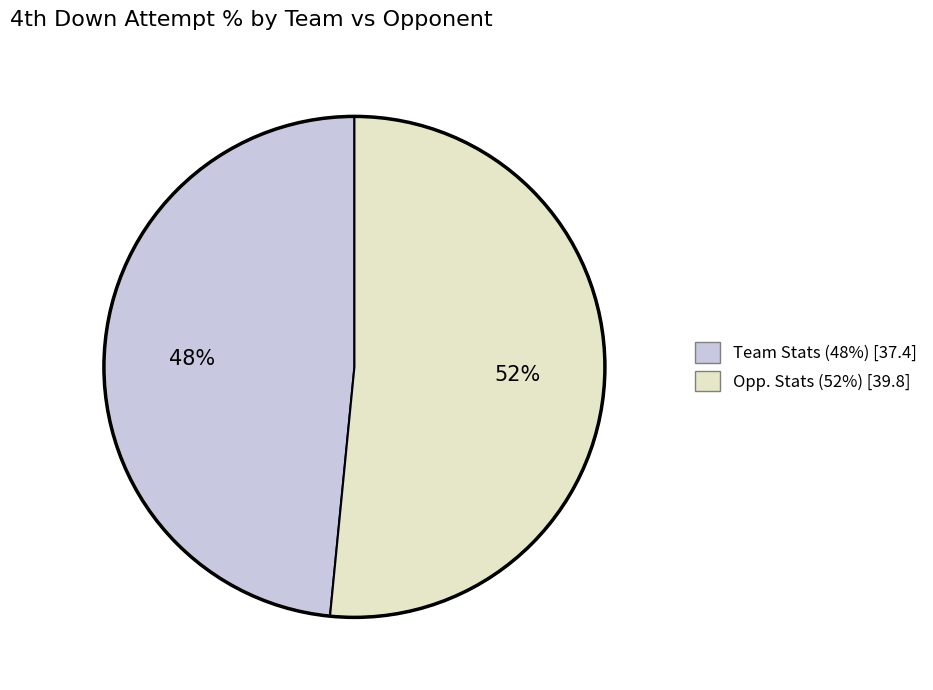

How many slices are in this pie chart?

2